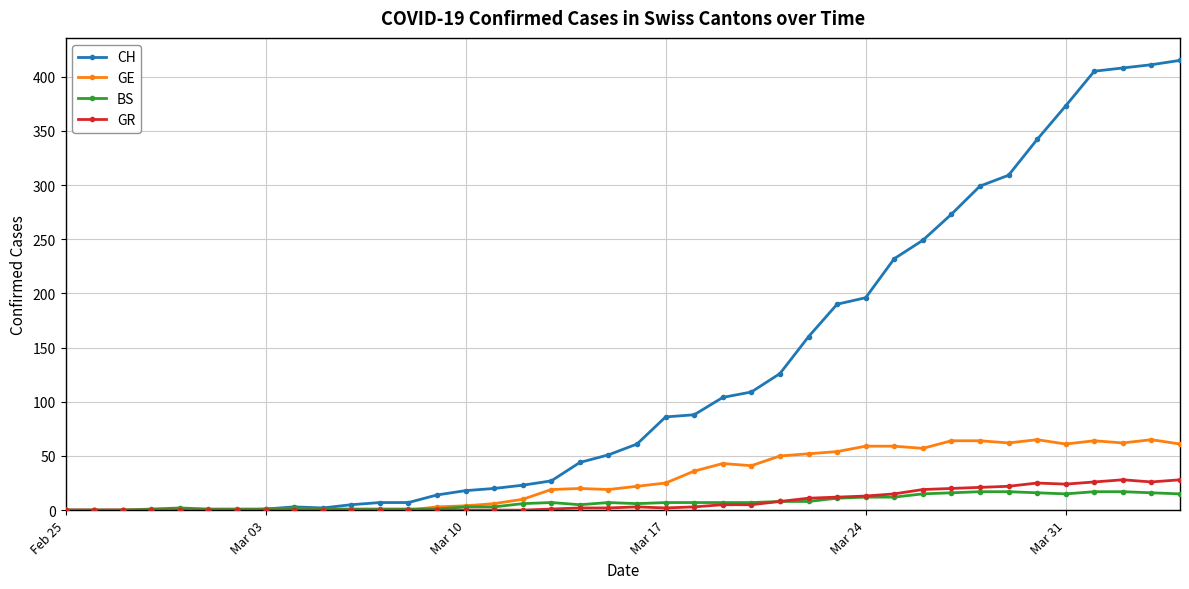

True or false: GE has more than 1 interior local peaks.

True